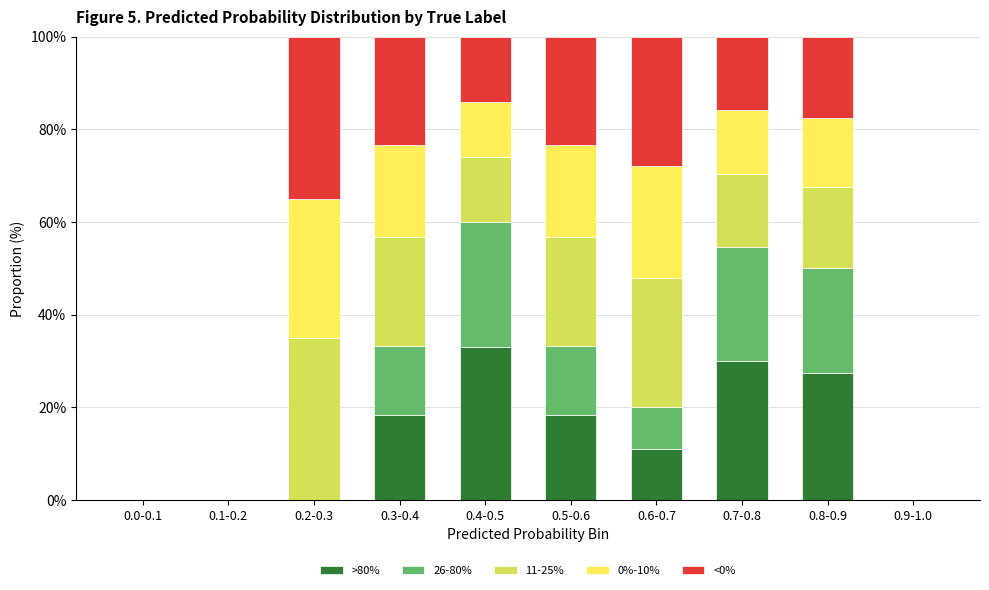

The value of >80% at 0.0-0.1 is -12.2. True or false?

False